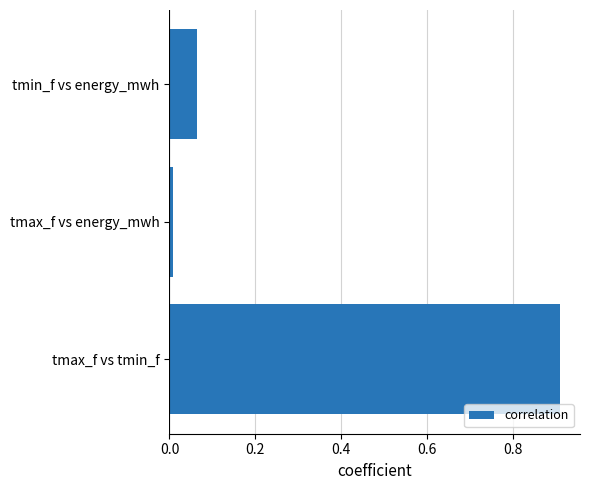

Are the bars horizontal?

Yes